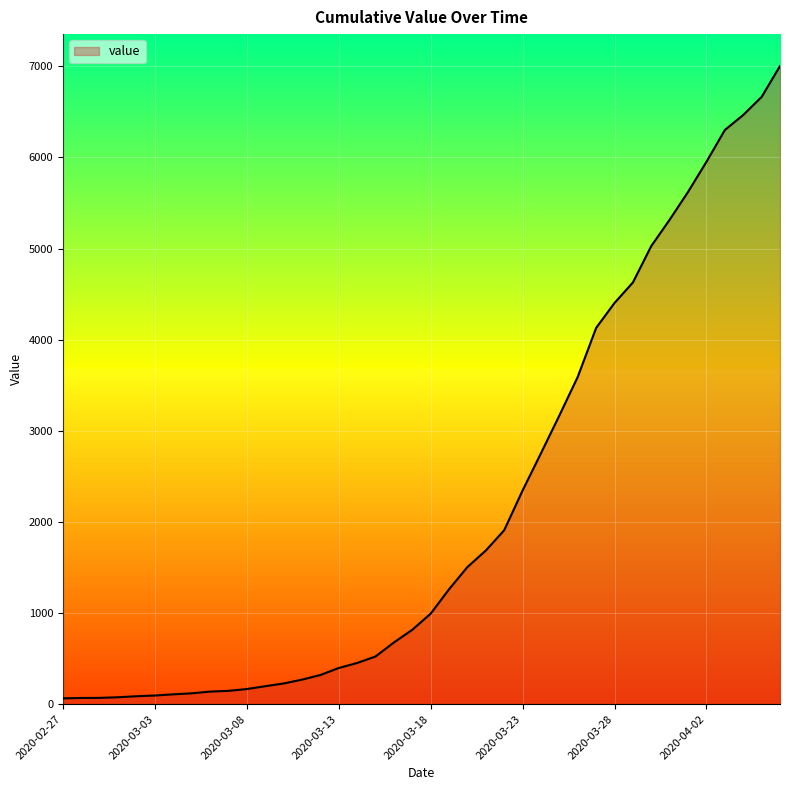

What is the minimum value shown in the chart?

64